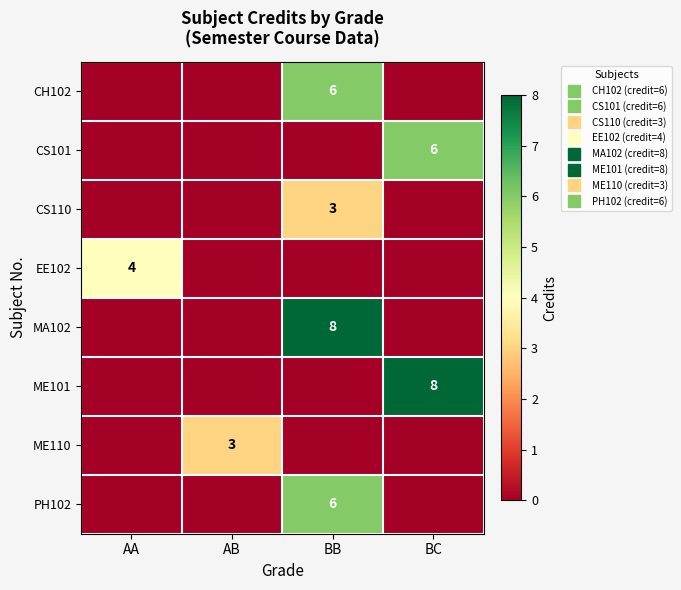

At which label is PH102 closest to 3?

AA